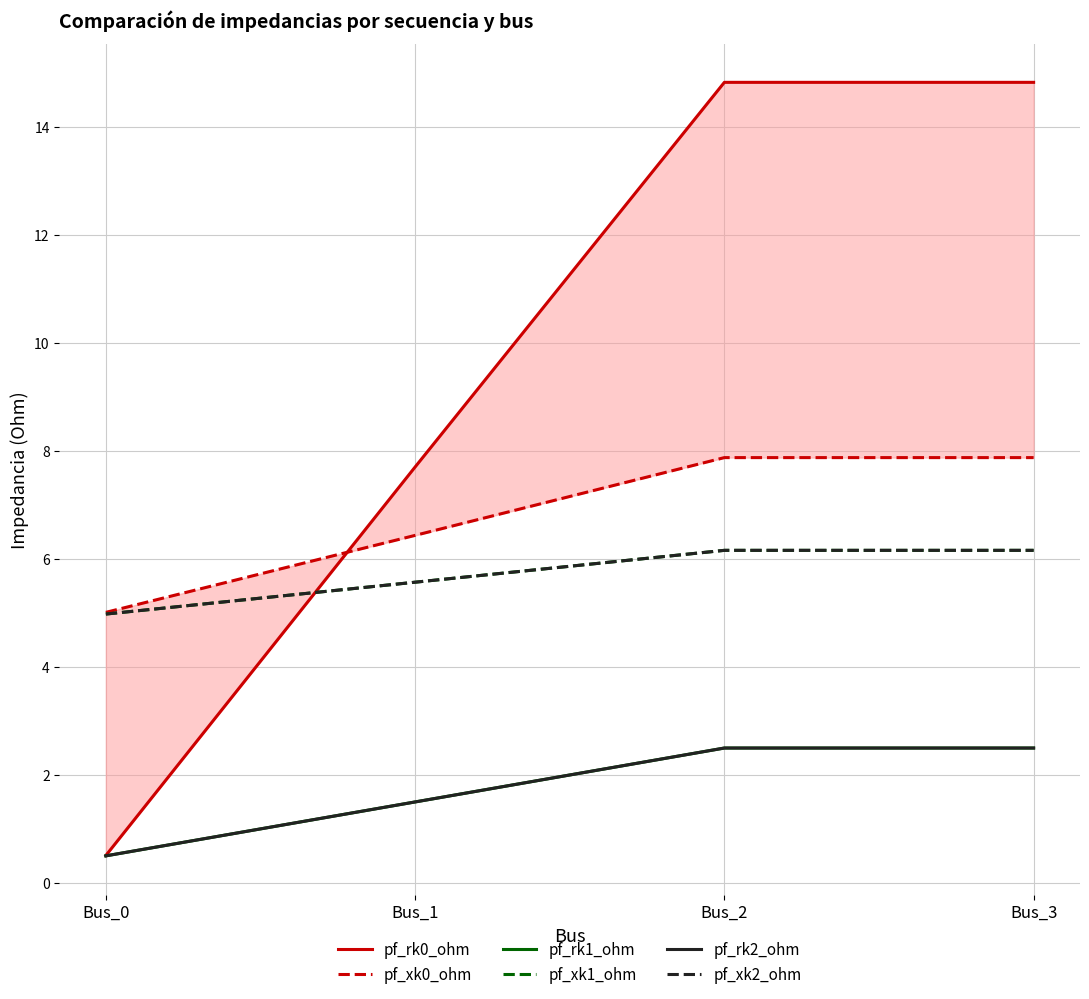

Reading left to right, transcribe all the data shown in this chart.

pf_rk0_ohm: 0.5	7.7	14.8	14.8
pf_xk0_ohm: 5.0	6.4	7.9	7.9
pf_rk1_ohm: 0.5	1.5	2.5	2.5
pf_xk1_ohm: 5.0	5.6	6.2	6.2
pf_rk2_ohm: 0.5	1.5	2.5	2.5
pf_xk2_ohm: 5.0	5.6	6.2	6.2